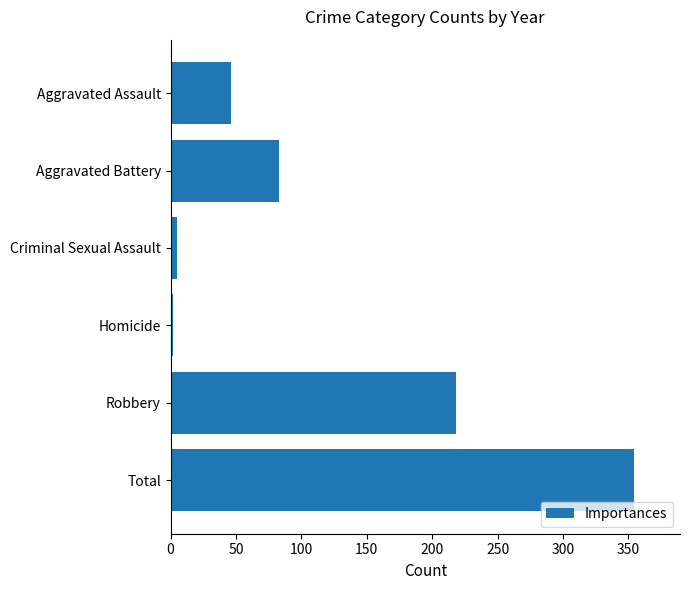

What is the smallest value displayed?

2